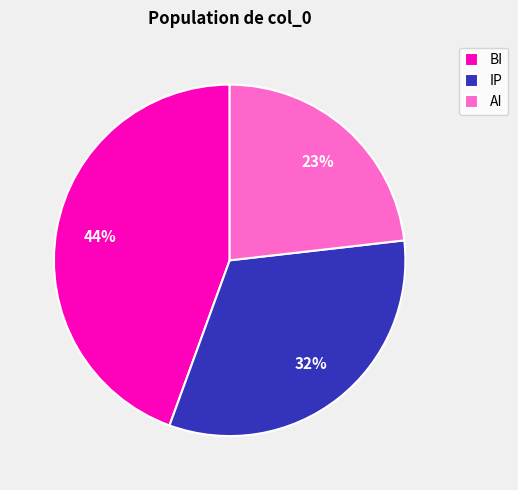

Which slice is the smallest?

AI